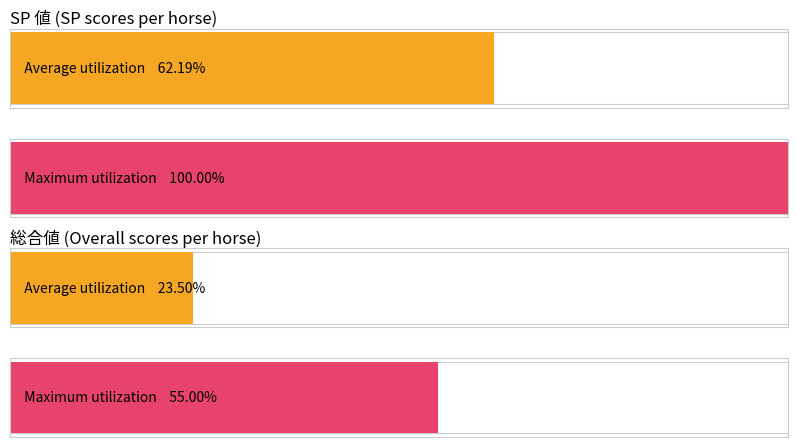

List the series in order of their overall mean, highest first.

SP値, 総合値